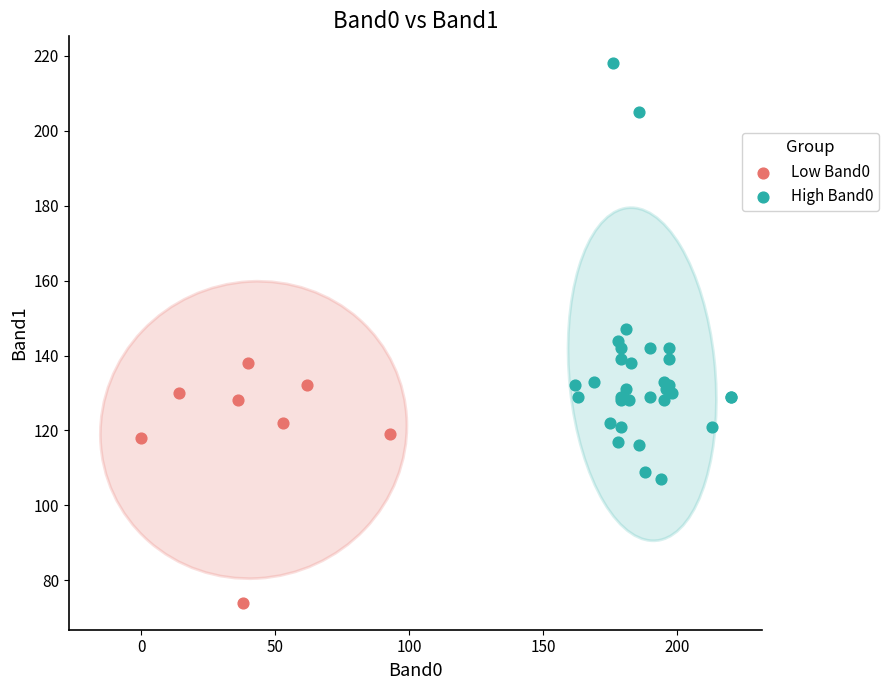

What are all the series names shown in the legend?

Low Band0, High Band0